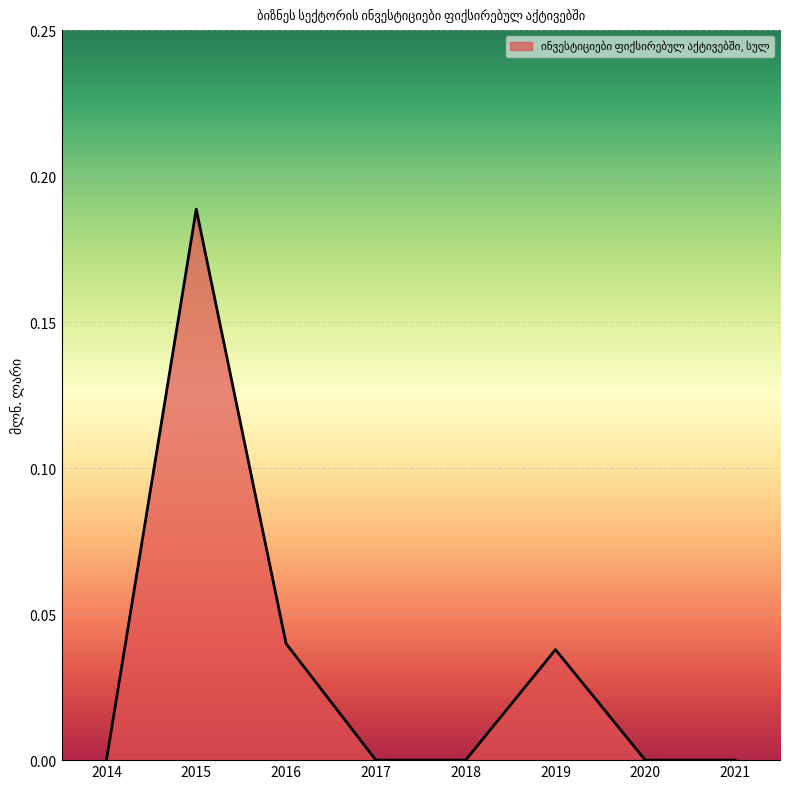

How many categories are shown in the chart?

8